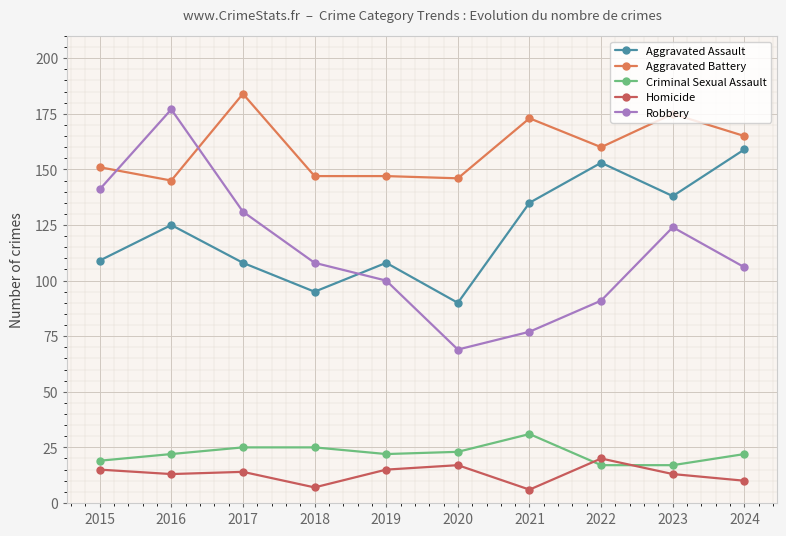

Read the Aggravated Battery value at 2021.

173